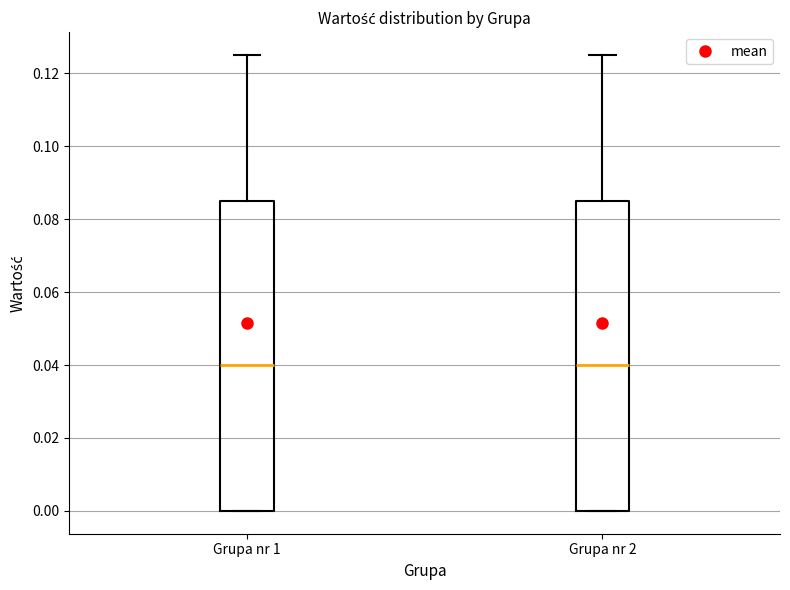

Reading left to right, read every box against the y-axis: the position of its median line, the range the box covers, and the ends of its whiskers. The values are not printed on the chart, so give them approximately, as read against the axis.

Grupa nr 1: median 0.040, box 0.000 to 0.086, whiskers 0.000 to 0.126
Grupa nr 2: median 0.040, box 0.000 to 0.086, whiskers 0.000 to 0.126